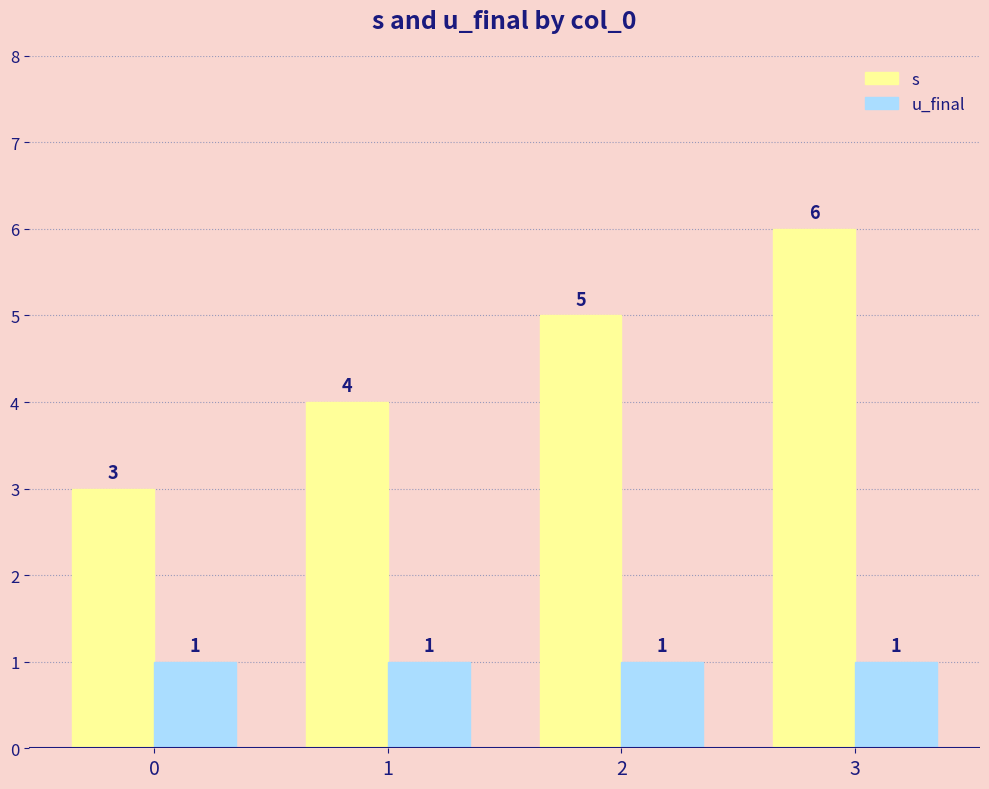

At 2, list the series in order from smallest to largest.

u_final, s